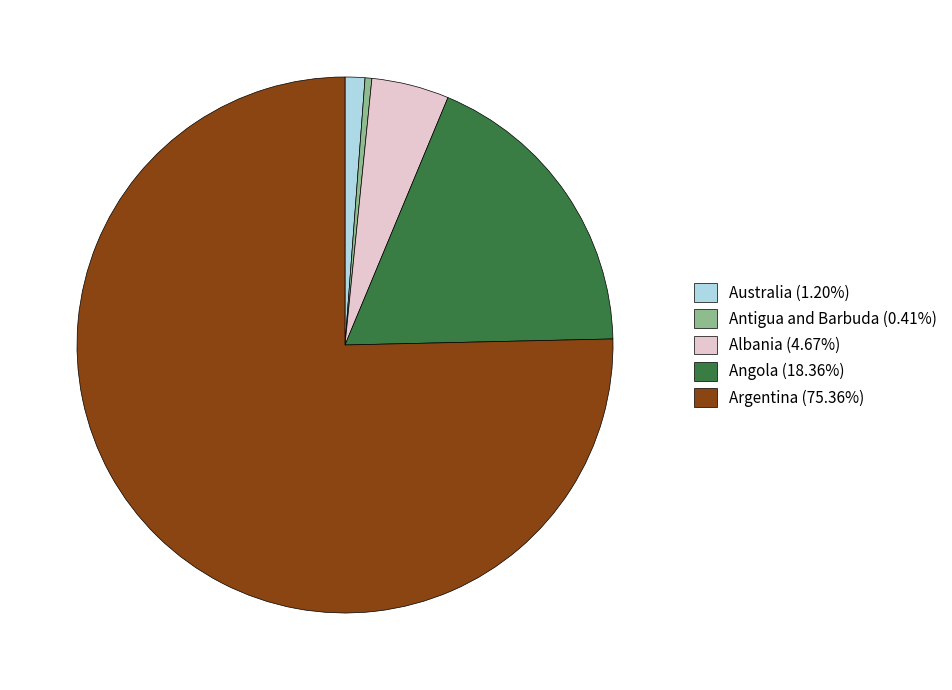

Is Australia (1.20%) the majority of the pie?

No